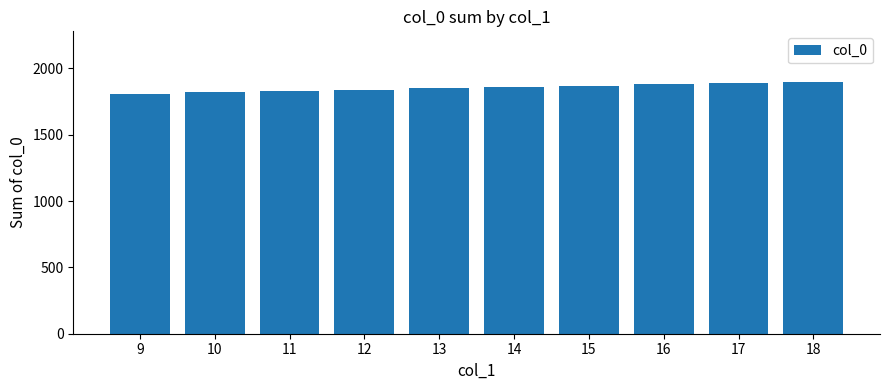

How many bars are there in total?

10